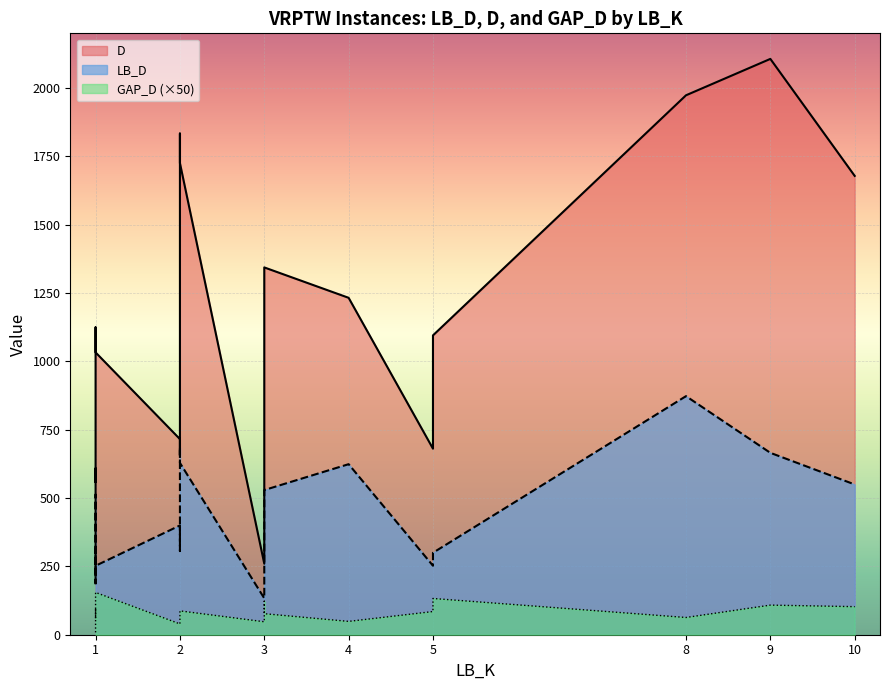

True or false: D has more than 0 points higher than both neighbors.

True